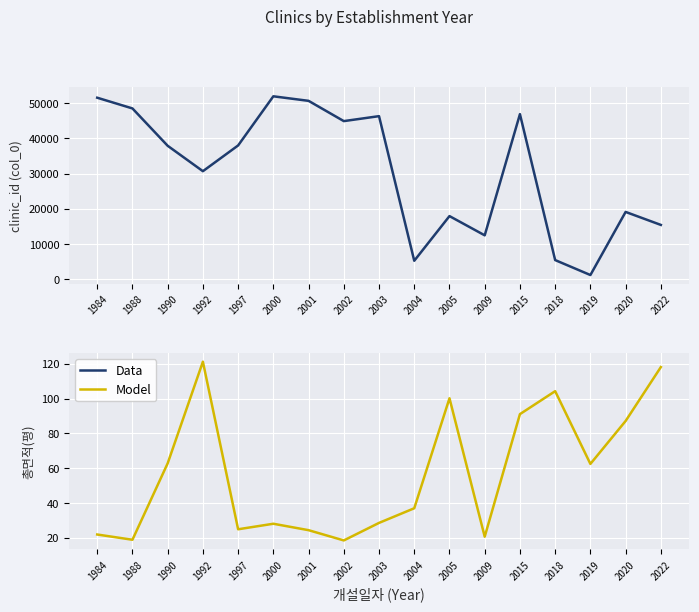

How many interior local peaks does the Model series have?

4